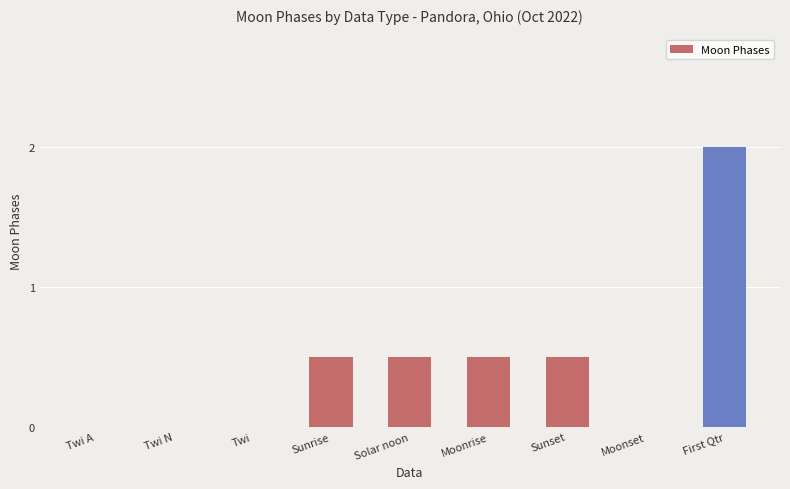

What is the difference between the values at Sunset and First Qtr?

1.5